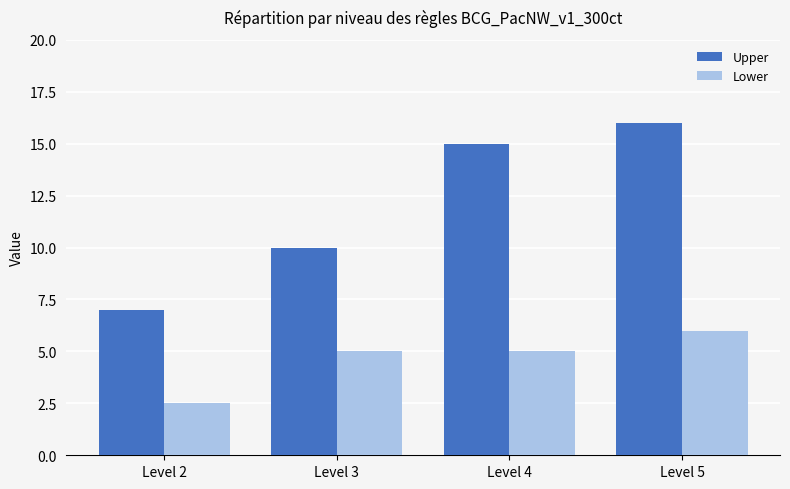

What is the average value of the Upper series?

12.0